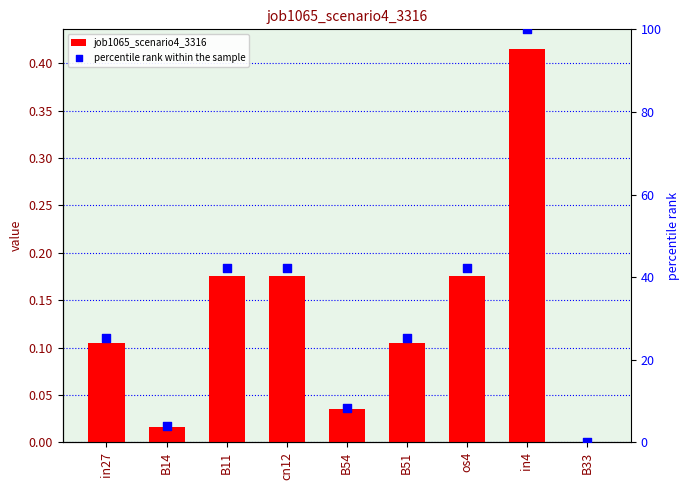

Is the value of percentile rank within the sample at cn12 greater than the value of job1065_scenario4_3316 at cn12?

Yes